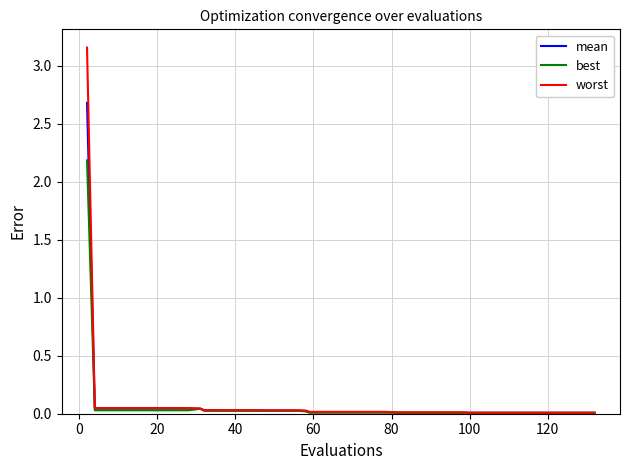

What is the average value of the mean series?

0.1